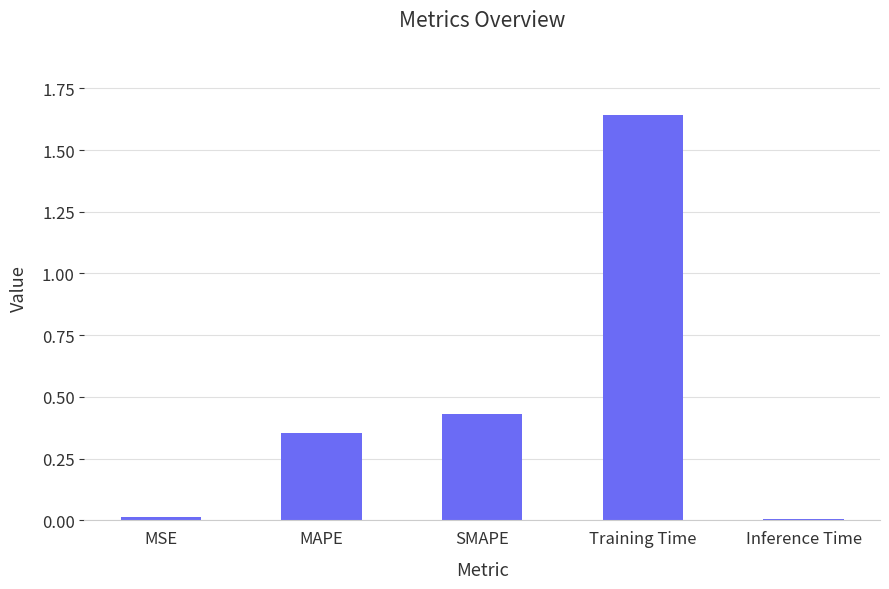

What is the label of the 3rd bar from the right?

SMAPE